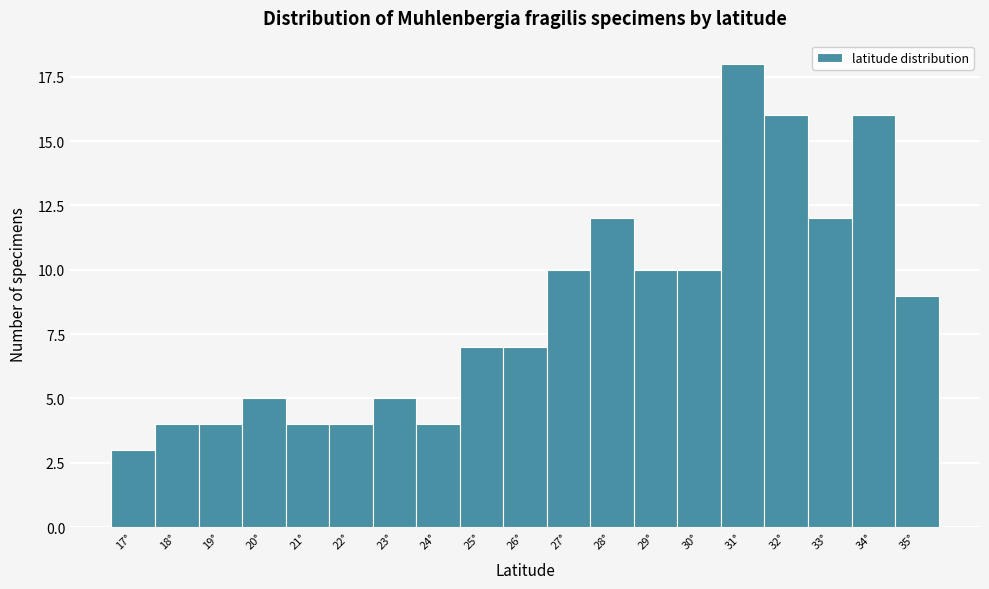

Reading left to right, what are all the values shown in this chart?

3	4	4	5	4	4	5	4	7	7	10	12	10	10	18	16	12	16	9